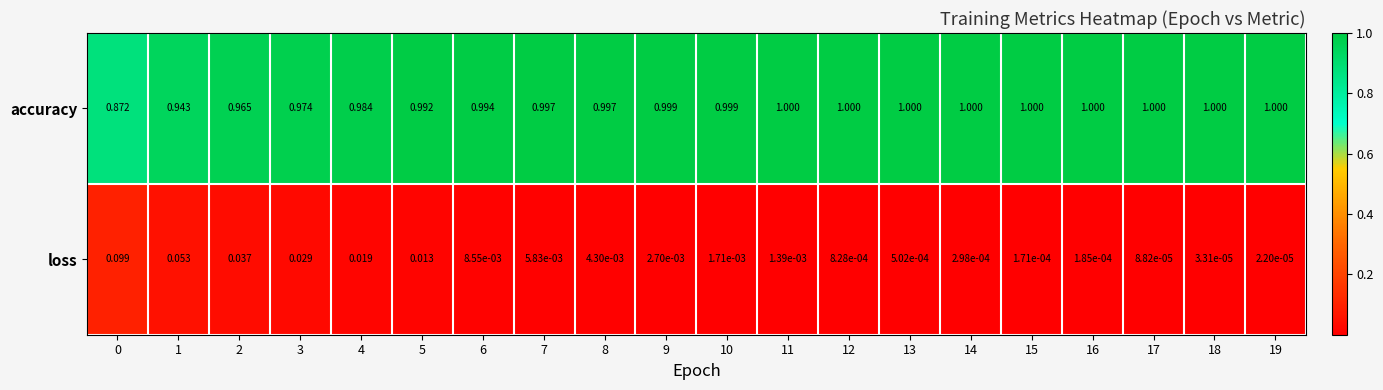

What is the spread (max minus min) of values at 17?

1.0